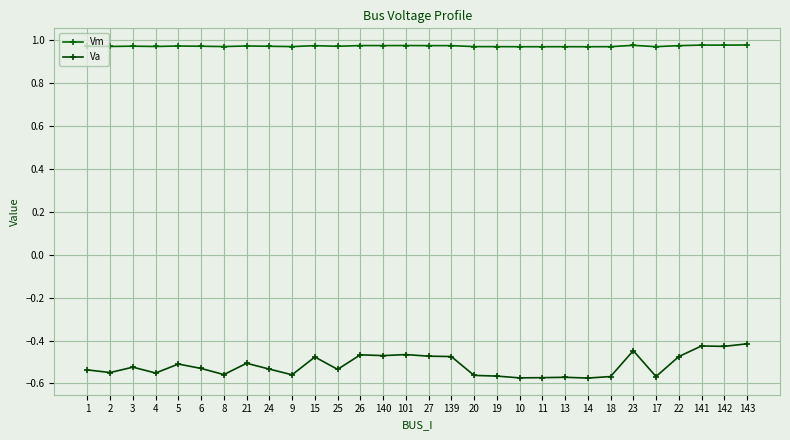

What is the value of the Vm point at the 21st from the left?

1.0